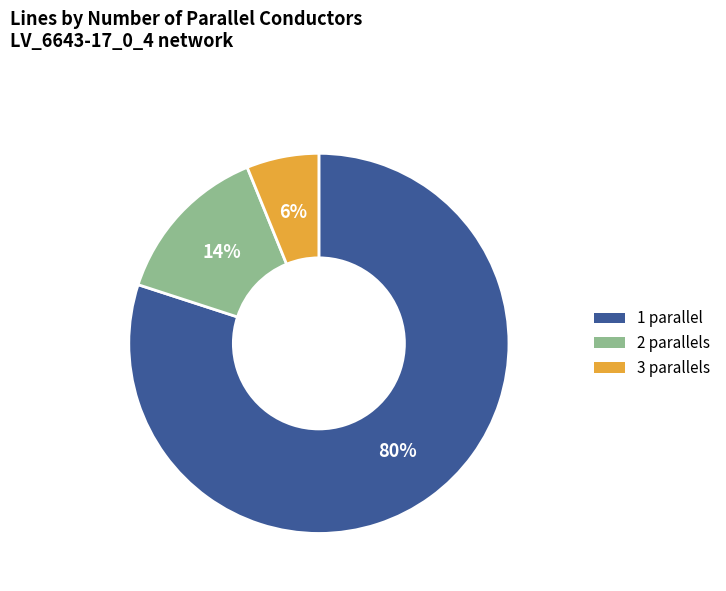

To the nearest percent, what percentage of the pie is 1?

80%